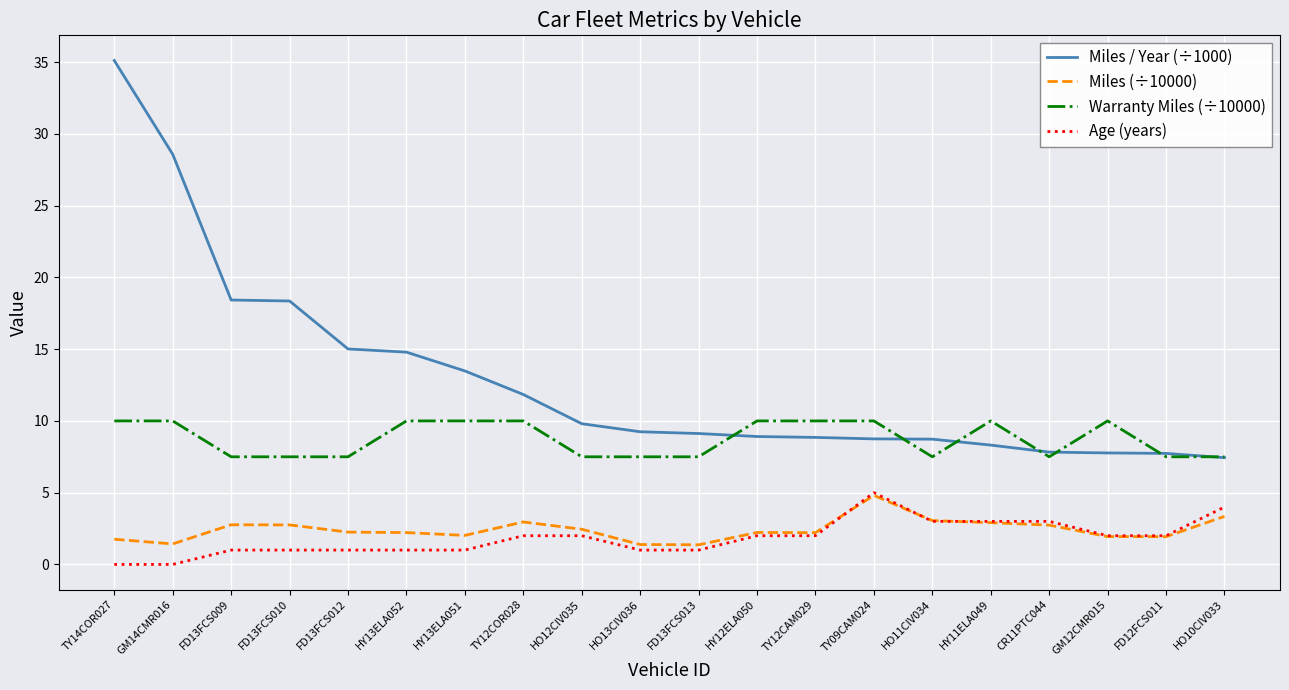

Rank the series at HY13ELA051 from highest to lowest value.

Miles / Year (÷1000), Warranty Miles (÷10000), Miles (÷10000), Age (years)